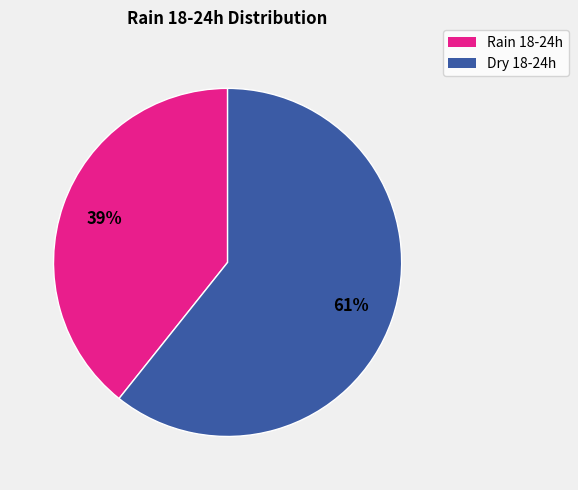

To the nearest percent, what is the average slice percentage?

50%